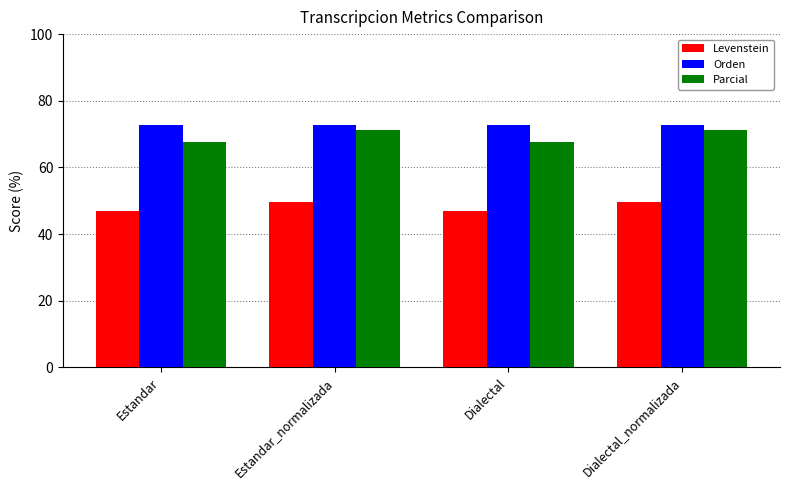

What is the value of the Levenstein bar at the 1st from the left?

46.8